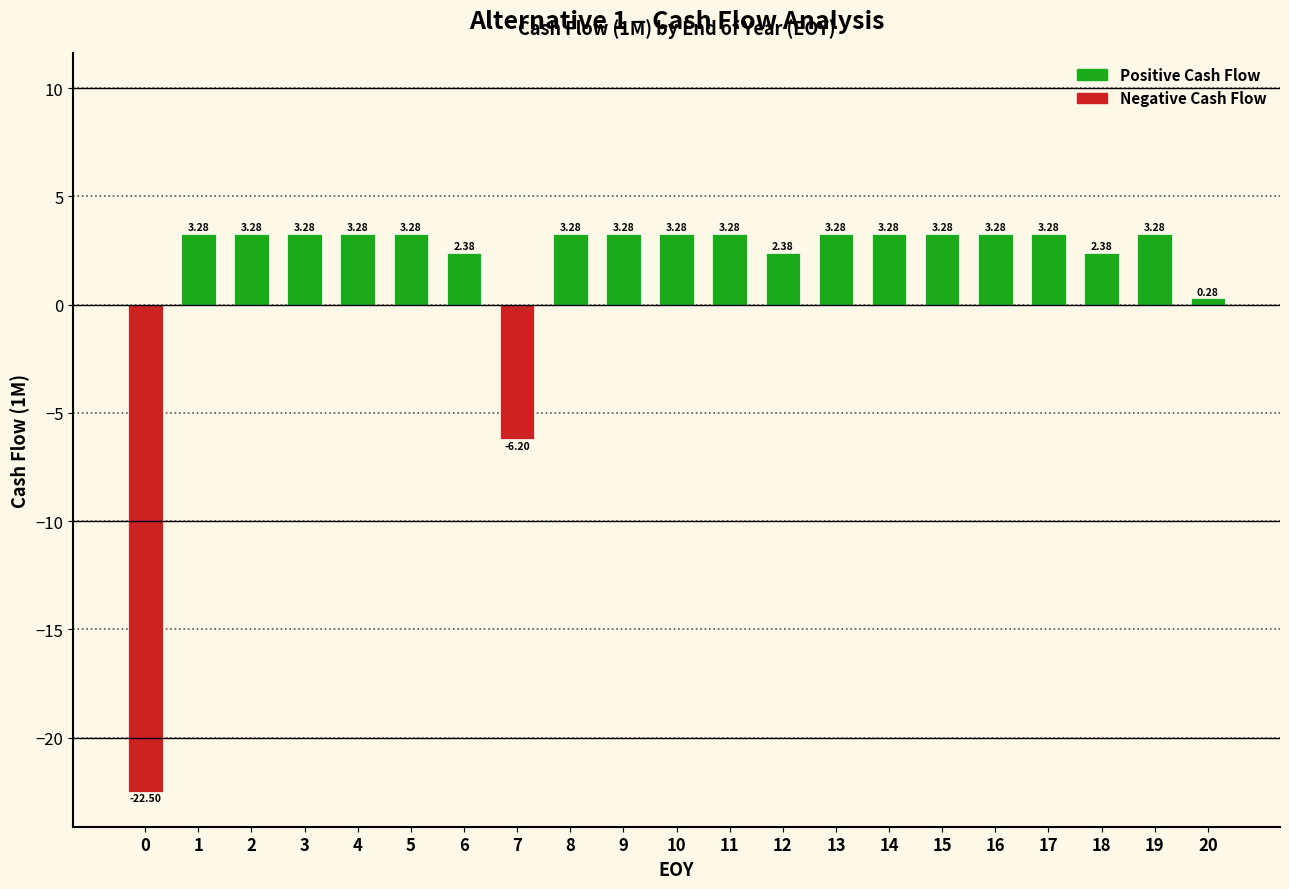

What is the value of the 1st bar from the left?

-22.5